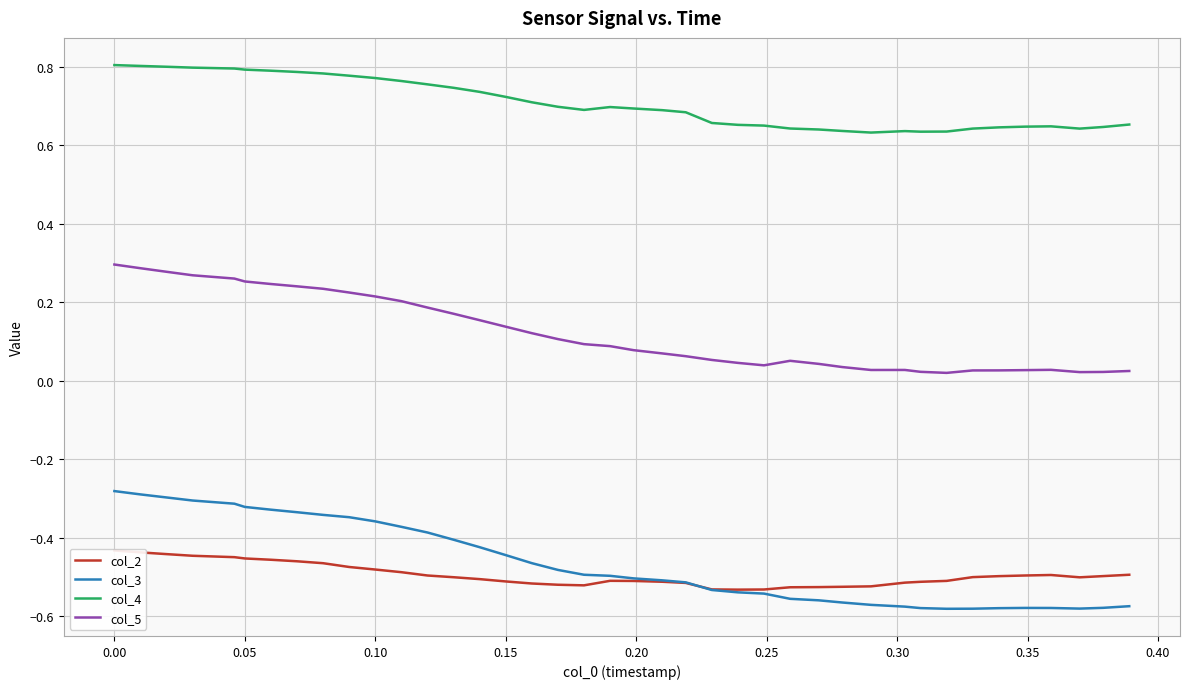

Does the chart have visible grid lines?

Yes